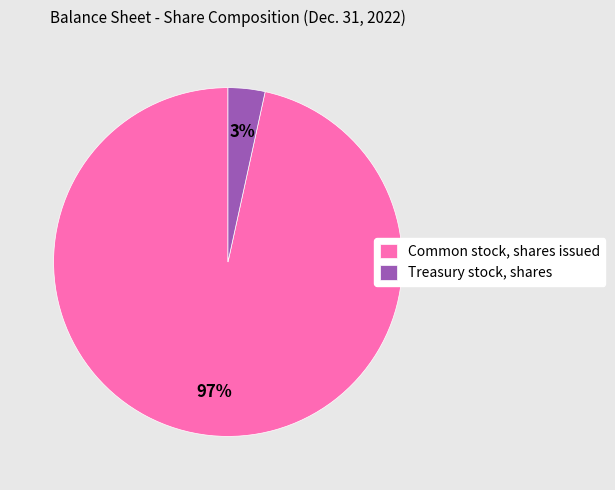

Which has a higher value, Treasury stock, shares or Common stock, shares issued?

Common stock, shares issued